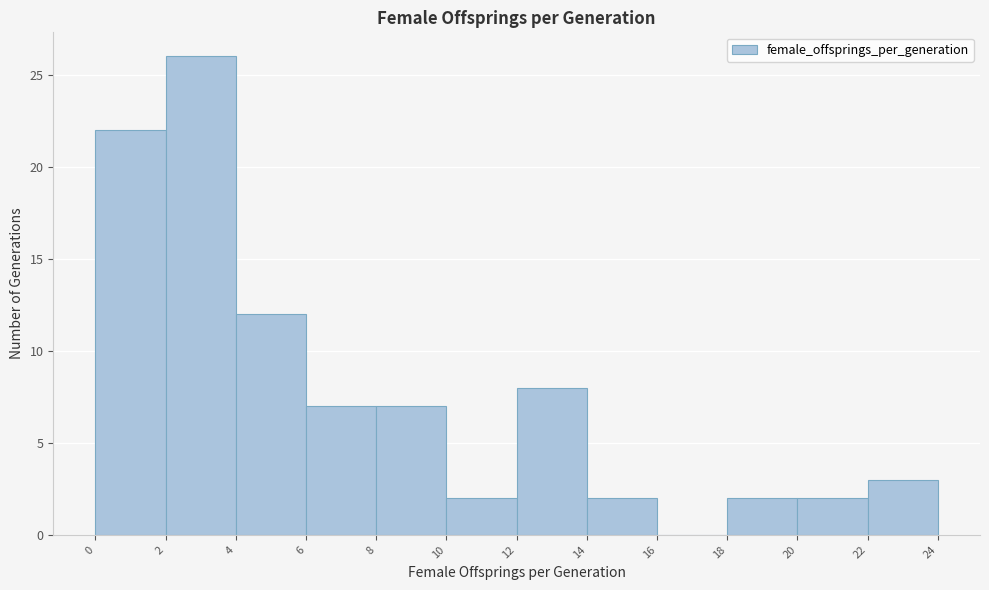

Over which range of the x-axis is the bar tallest?

2 to 4